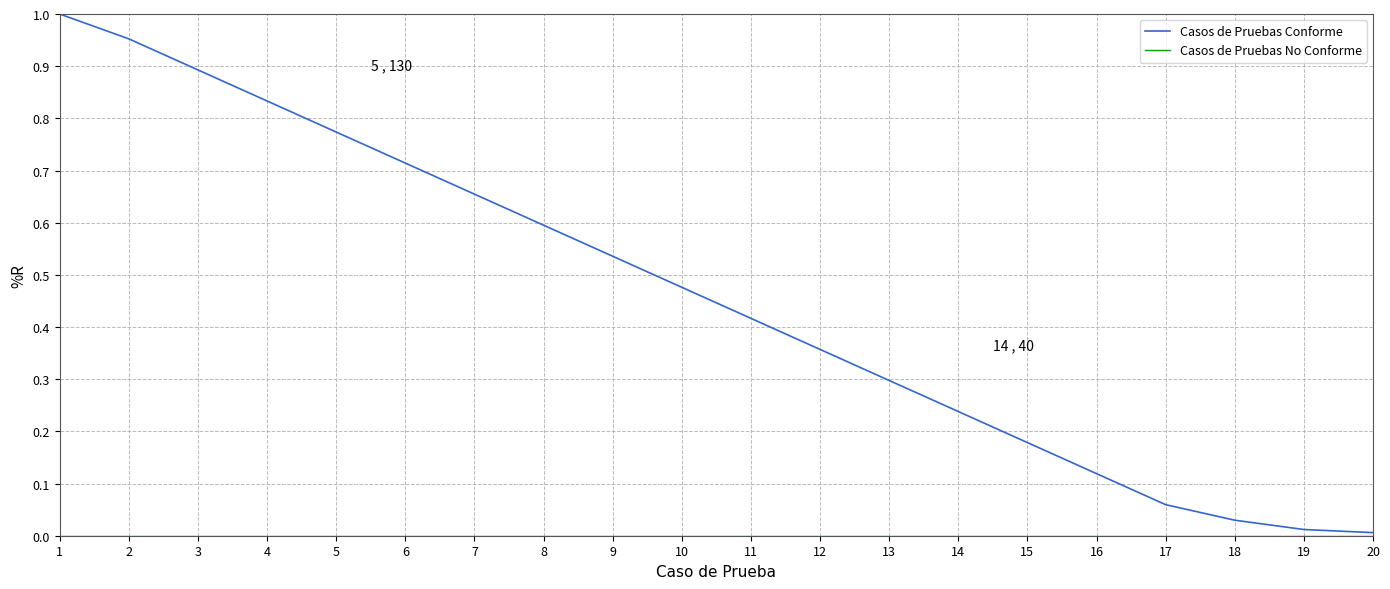

Which series has the largest total across all categories?

Casos de Pruebas Conforme